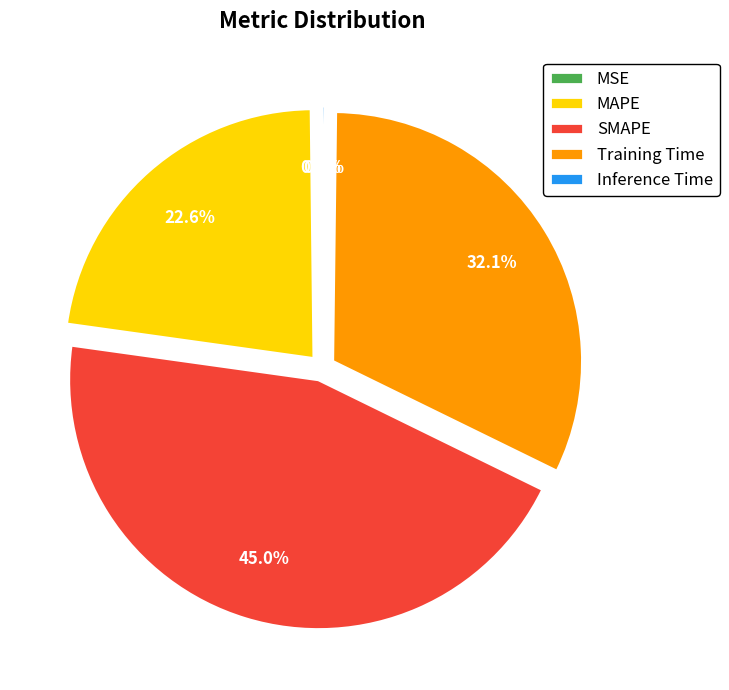

Between SMAPE and Training Time, which is larger?

SMAPE